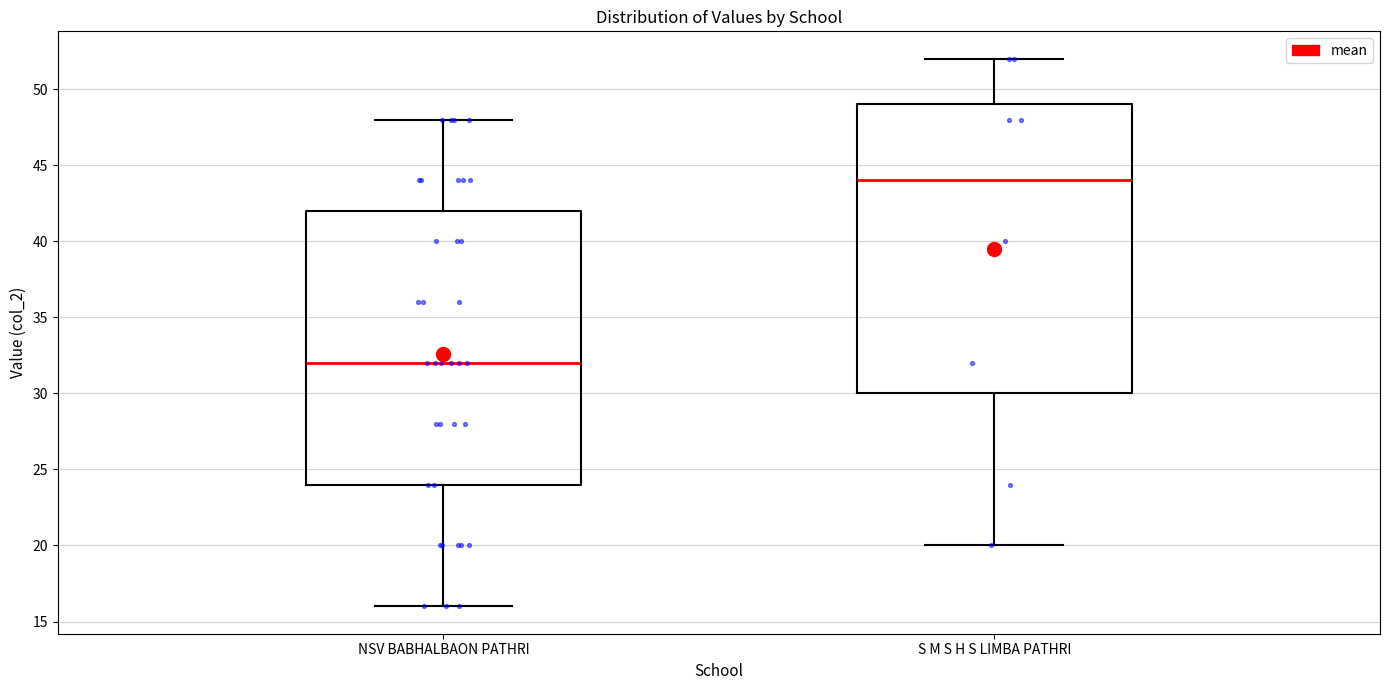

Which box has the highest median line?

S M S H S LIMBA PATHRI